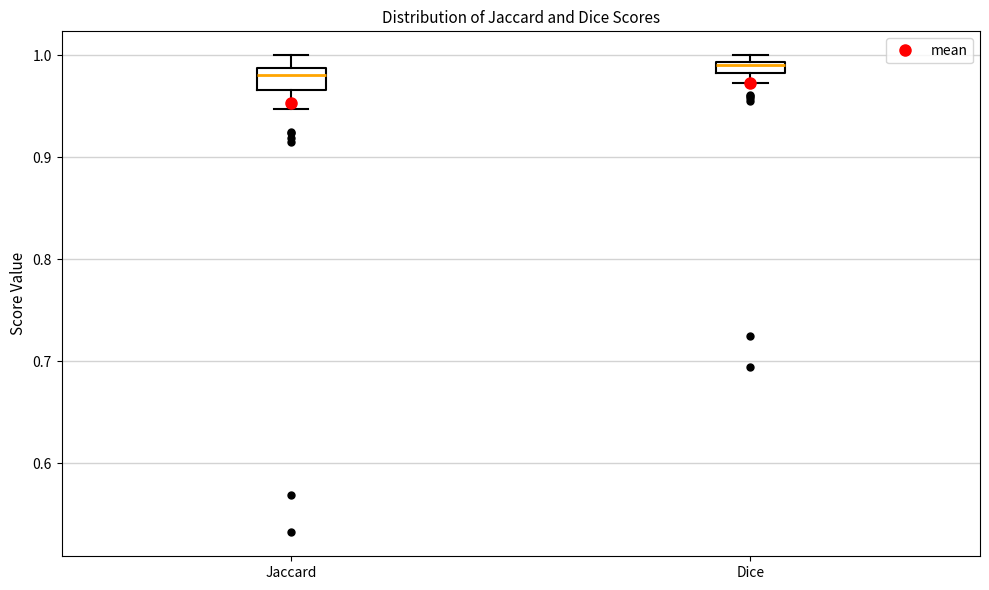

Comparing the boxes themselves (not the whiskers), which one is the tallest?

Jaccard